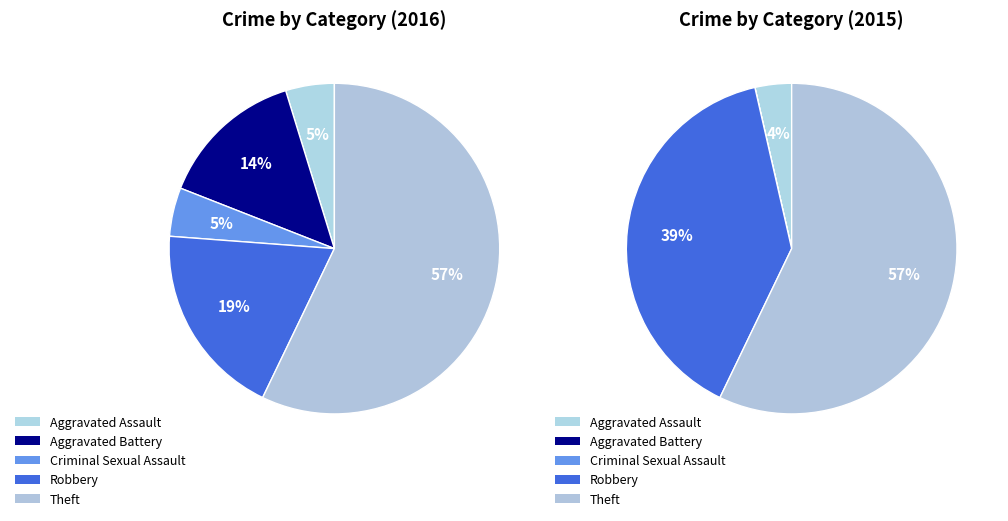

Approximately how many times larger is the value at Robbery compared to Aggravated Battery?

1.3